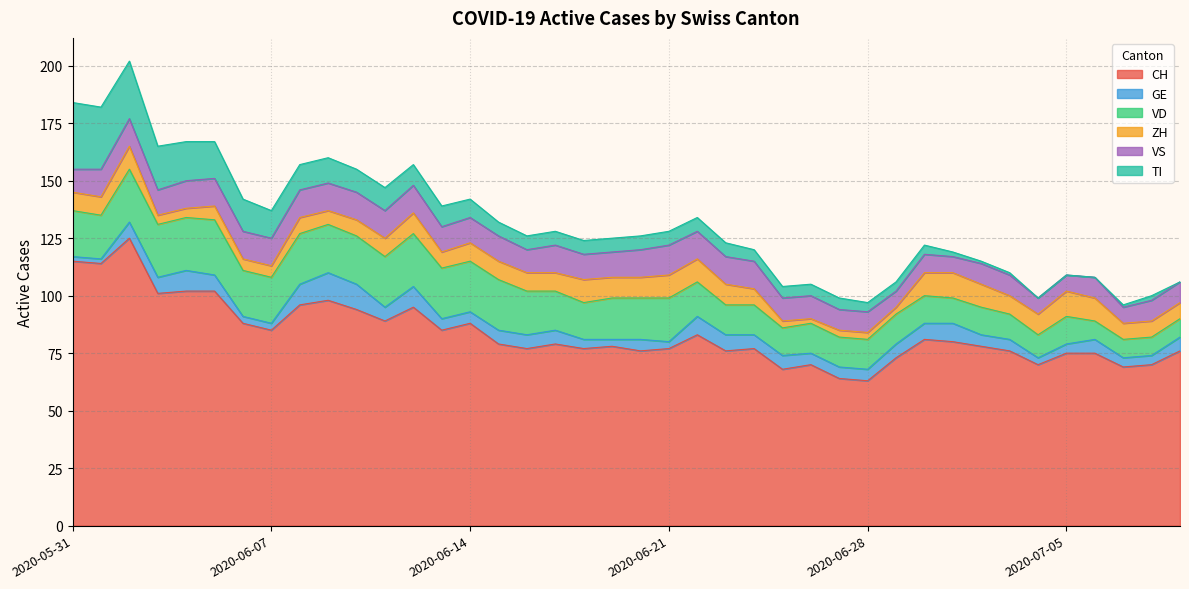

What position from the right is 2020-07-05?

5